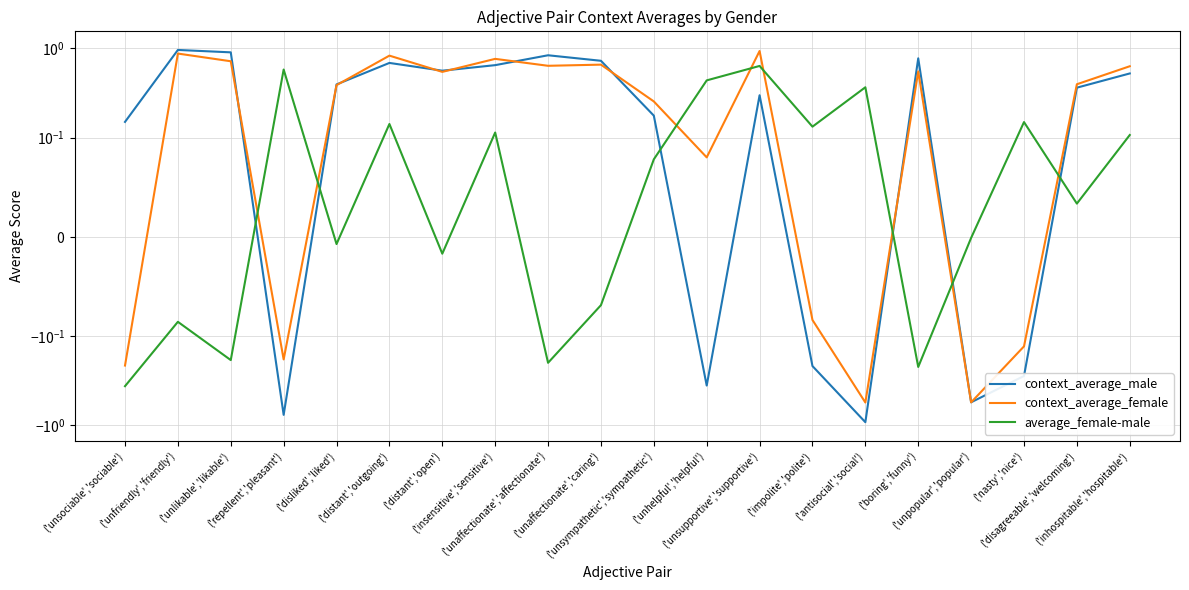

Rank the series by their maximum value, from highest to lowest.

context_average_male, context_average_female, average_female-male